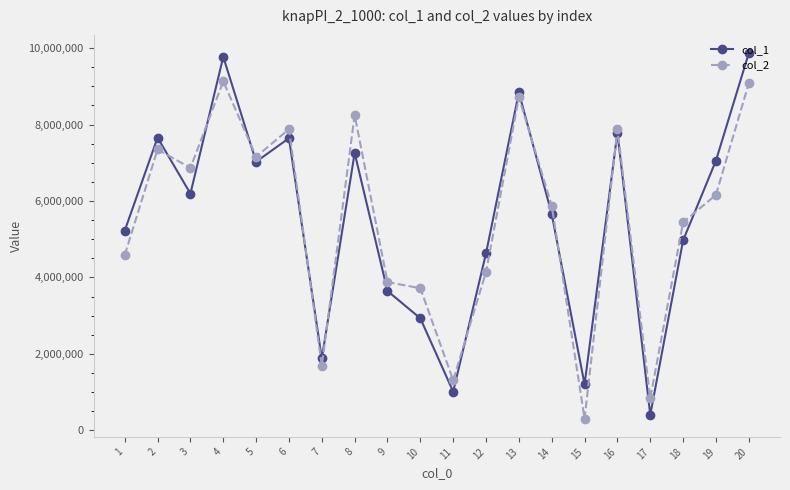

True or false: col_2 has more than 1 points higher than both neighbors.

True